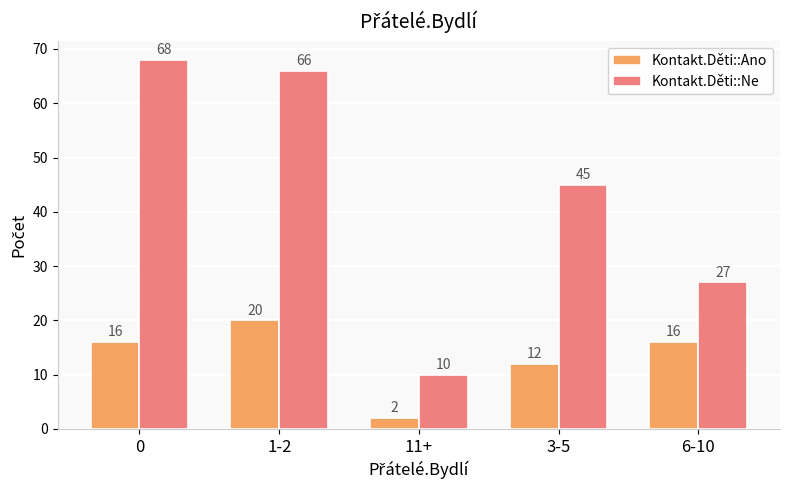

Rank the series by their maximum value, from lowest to highest.

Kontakt.Děti::Ano, Kontakt.Děti::Ne